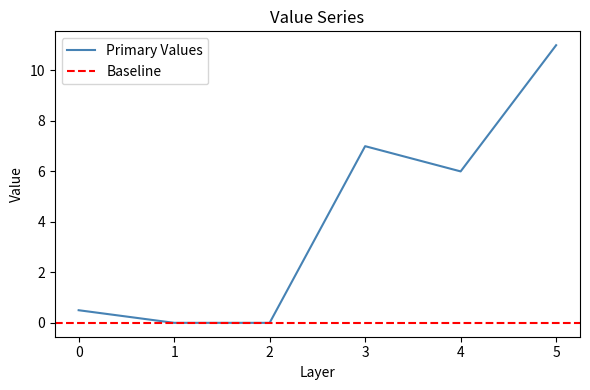

The value at 0 is 0.5. True or false?

True